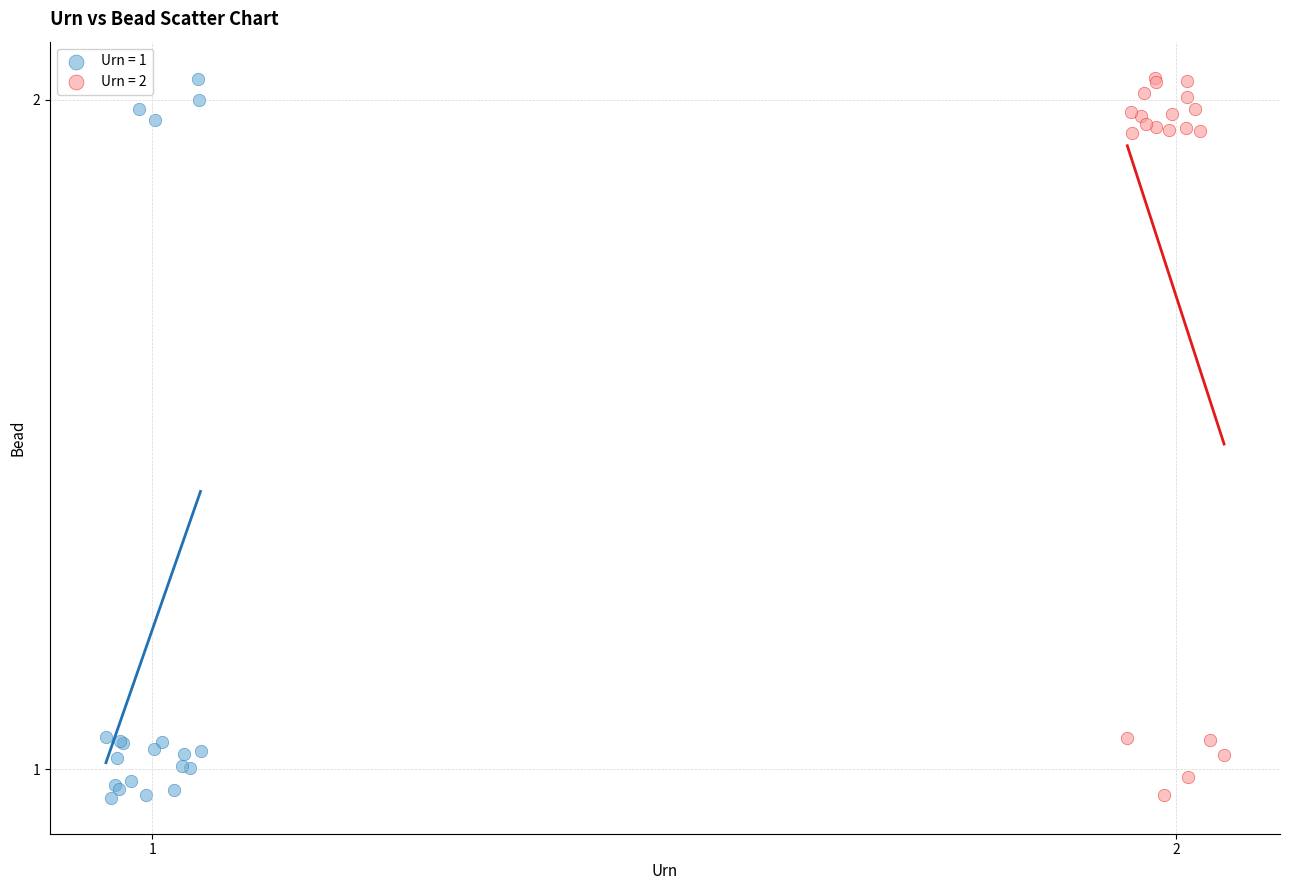

What are all the series names shown in the legend?

Urn = 1, Urn = 2